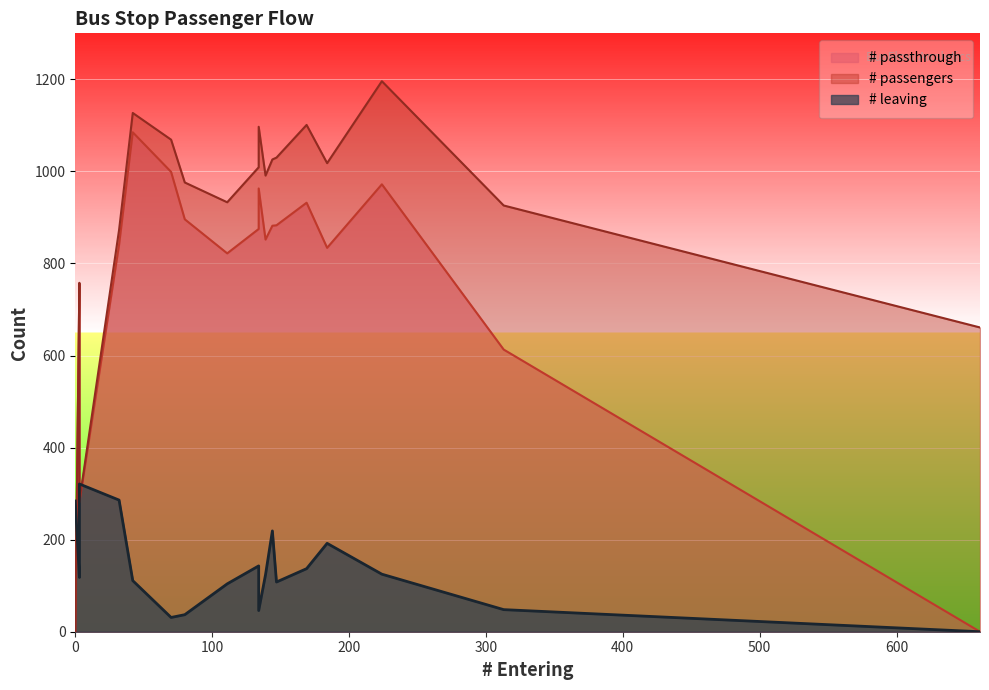

True or false: # passengers and # passthrough intersect in this chart.

False